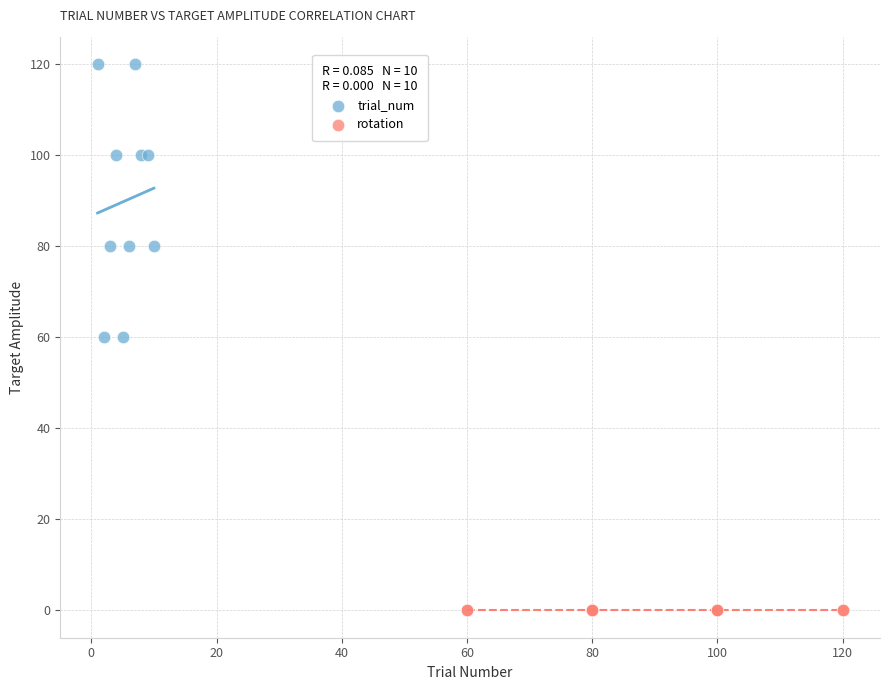

What are all the series names shown in the legend?

trial_num, rotation